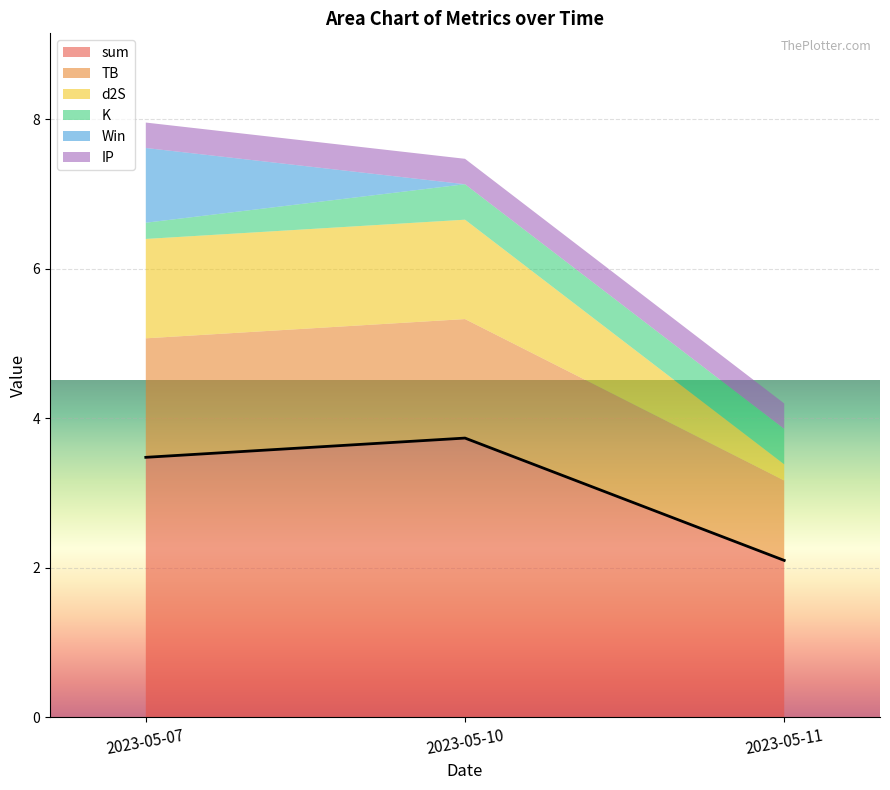

How many data points does each series have?

3